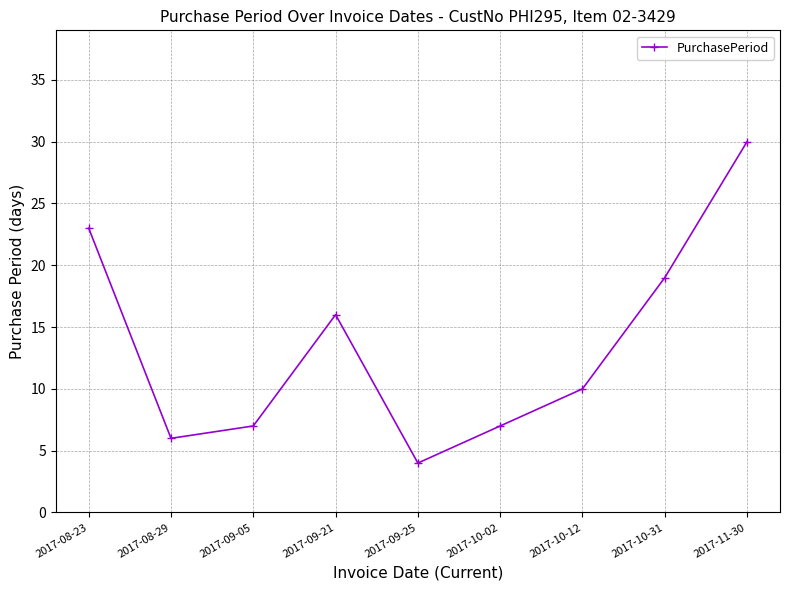

How many points are higher than both their immediate neighbors (excluding endpoints)?

1